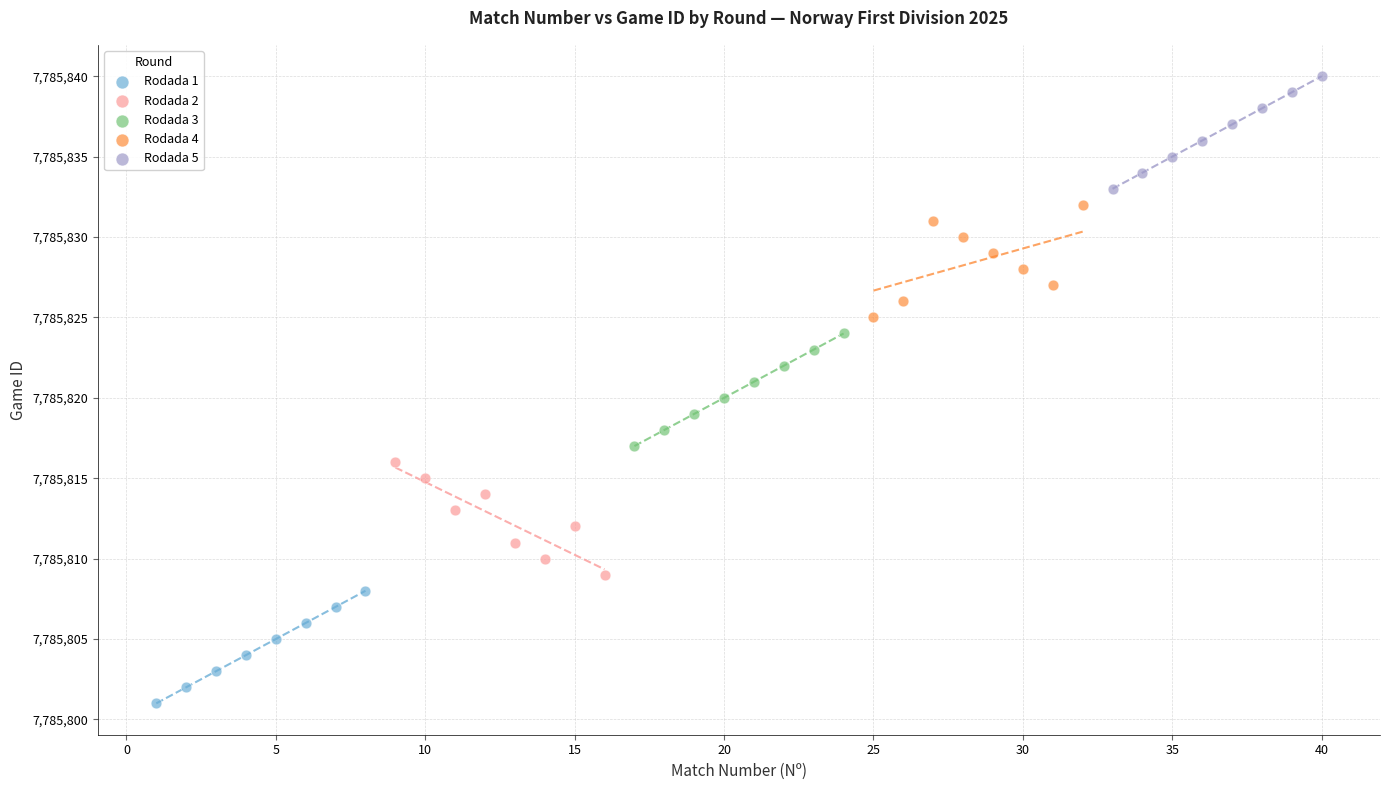

Which series reaches the maximum Y coordinate?

Rodada 5